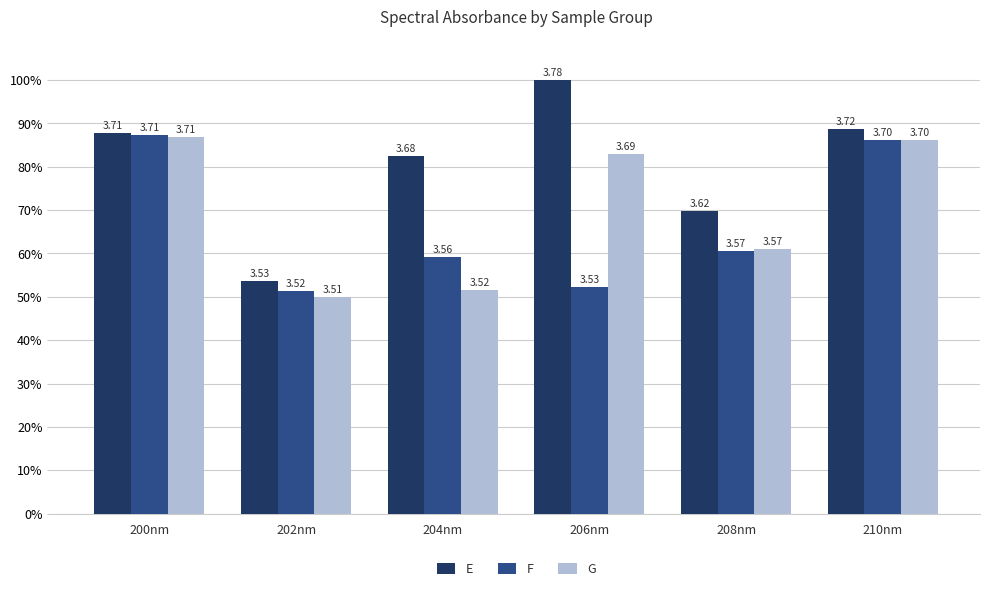

Is it true that G equals 43.1 at 210nm?

False